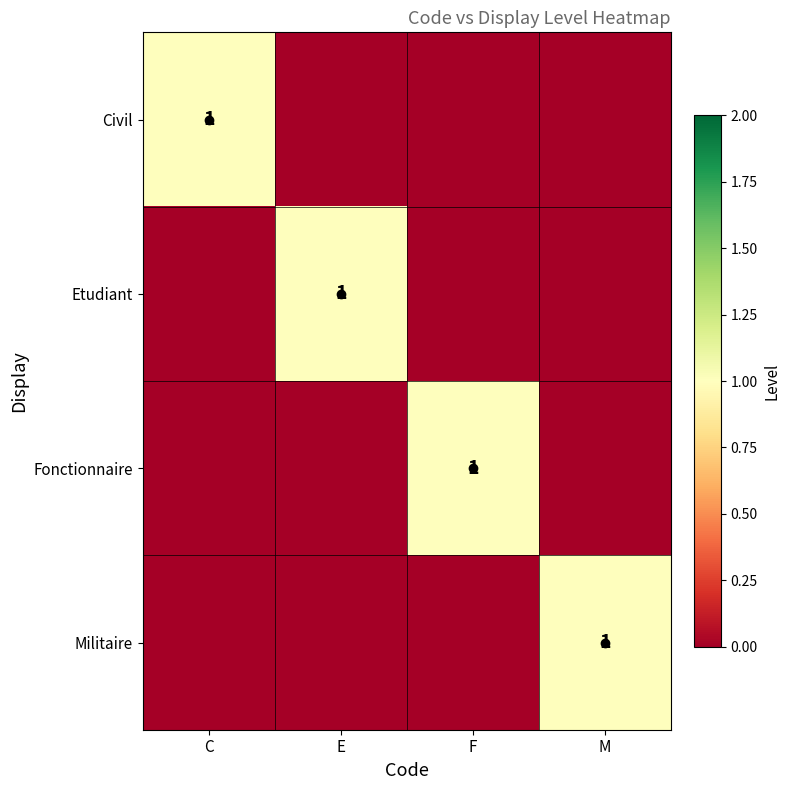

The Civil series shows 1 at C. True or false?

True